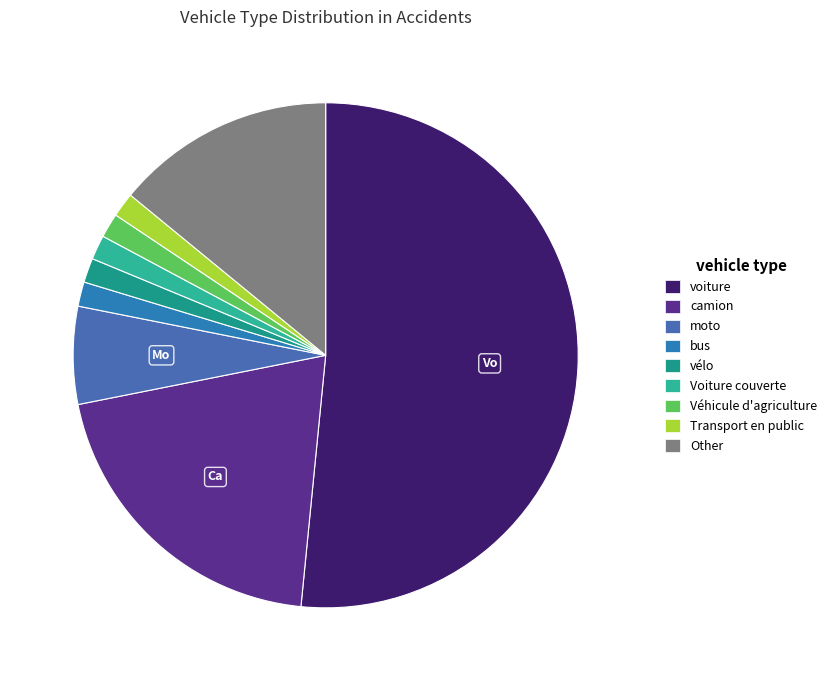

What is the largest slice in the pie chart?

voiture